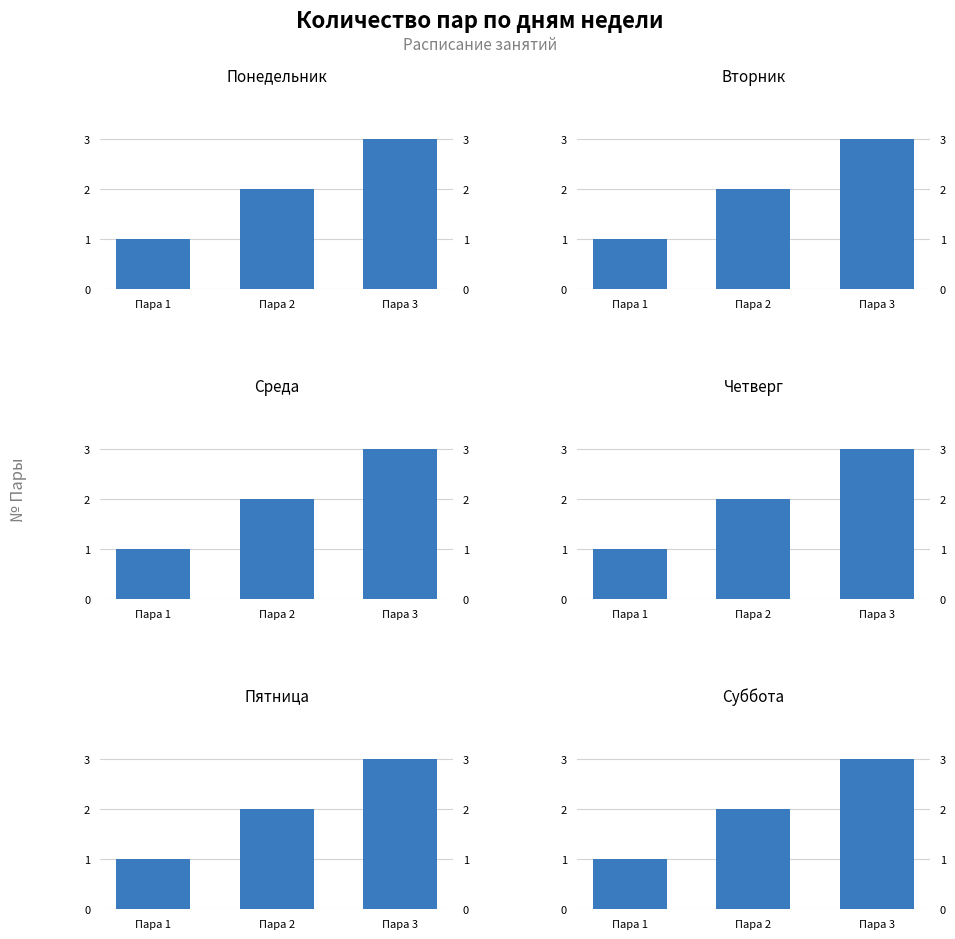

True or false: Четверг has a value of 1 at Пара 2.

False